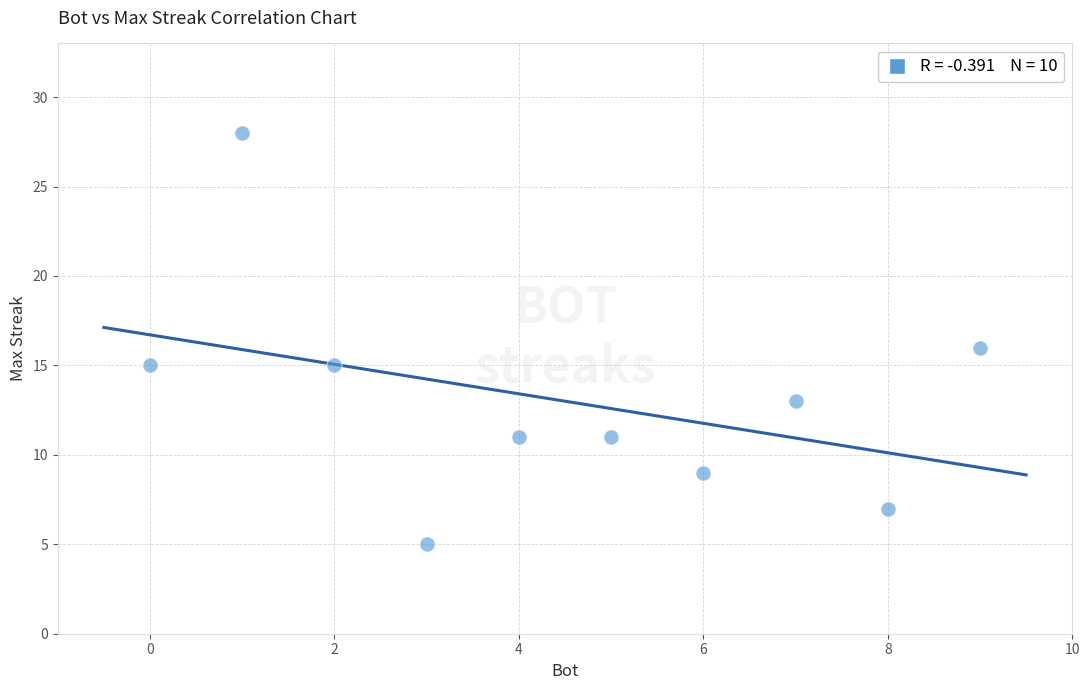

What is the average X value?

4